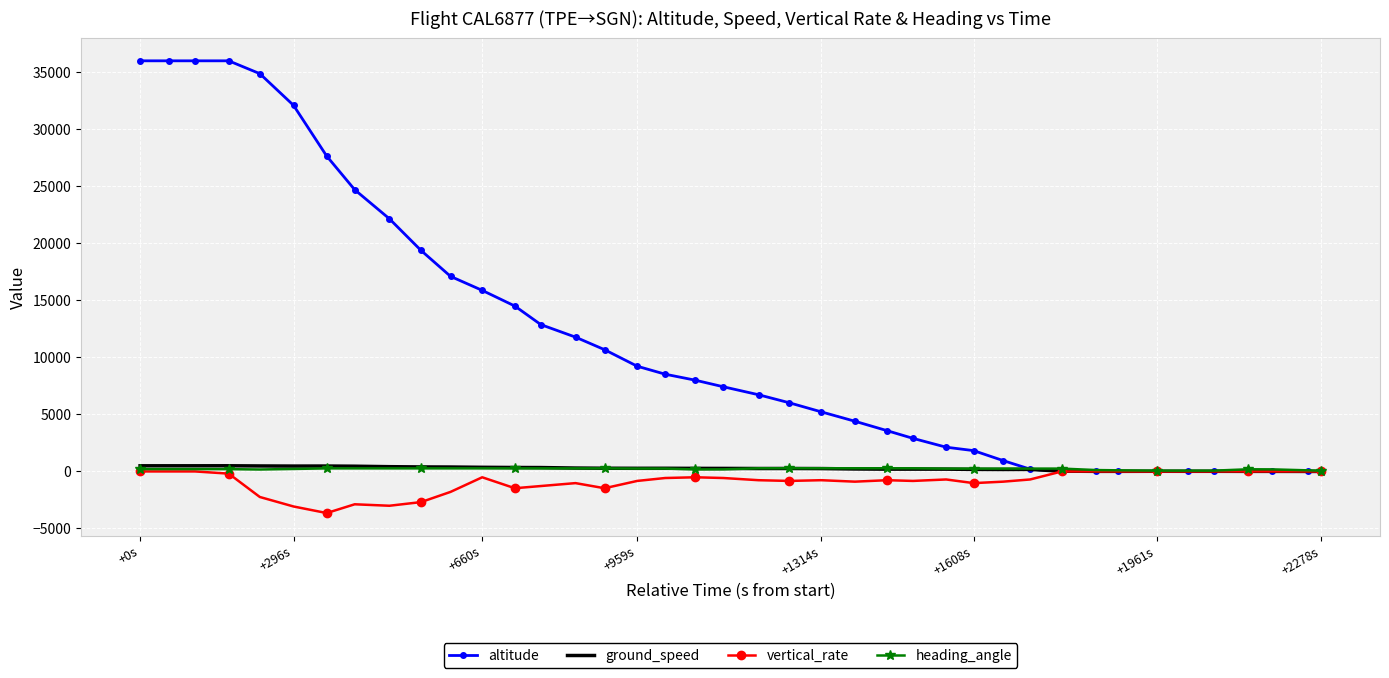

Which series has the largest total across all categories?

altitude